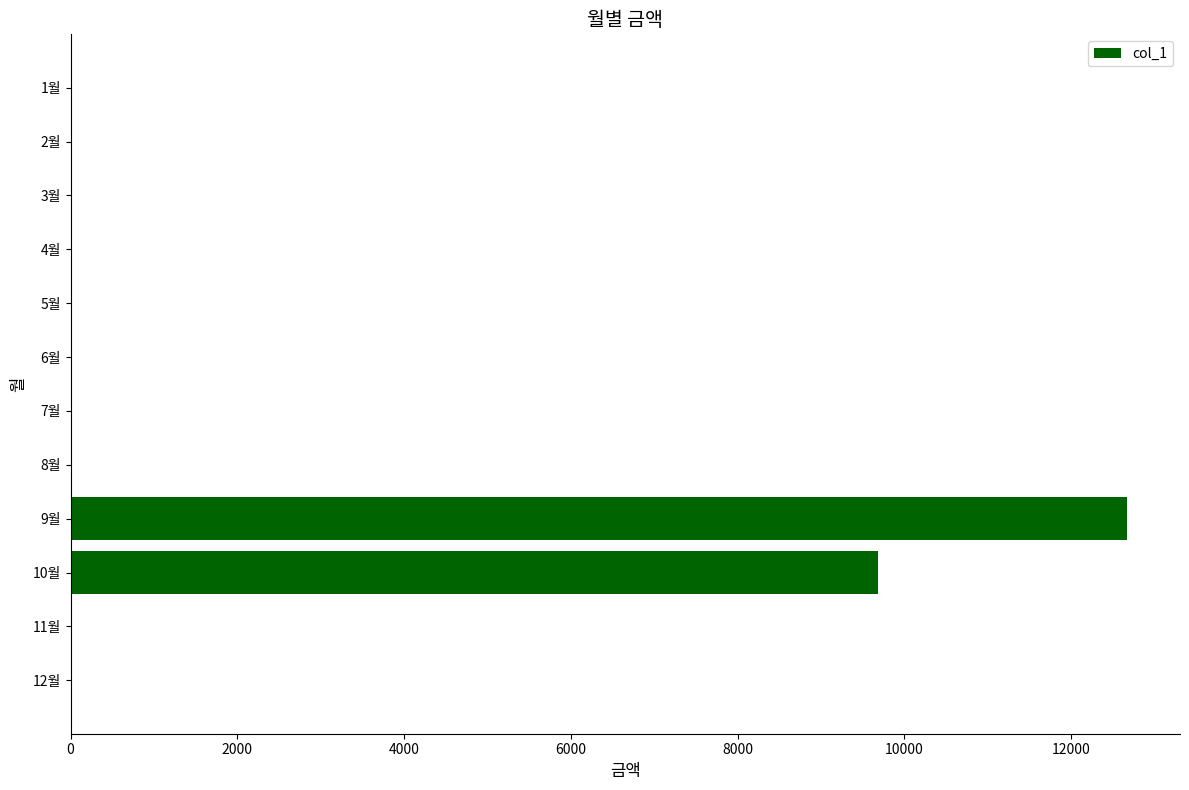

What is the maximum value shown in the chart?

12670